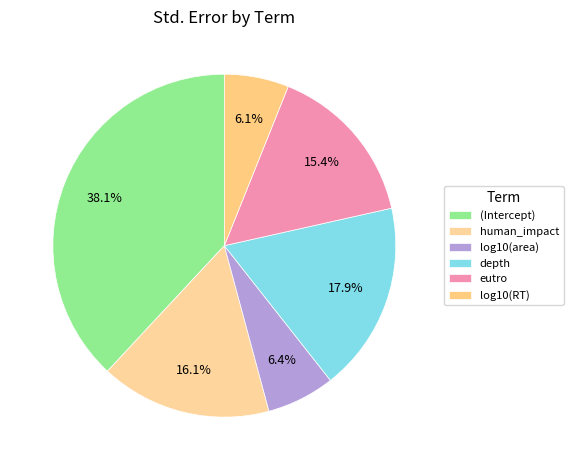

To the nearest percent, what is the difference between the human_impact and eutro slice percentages?

1%